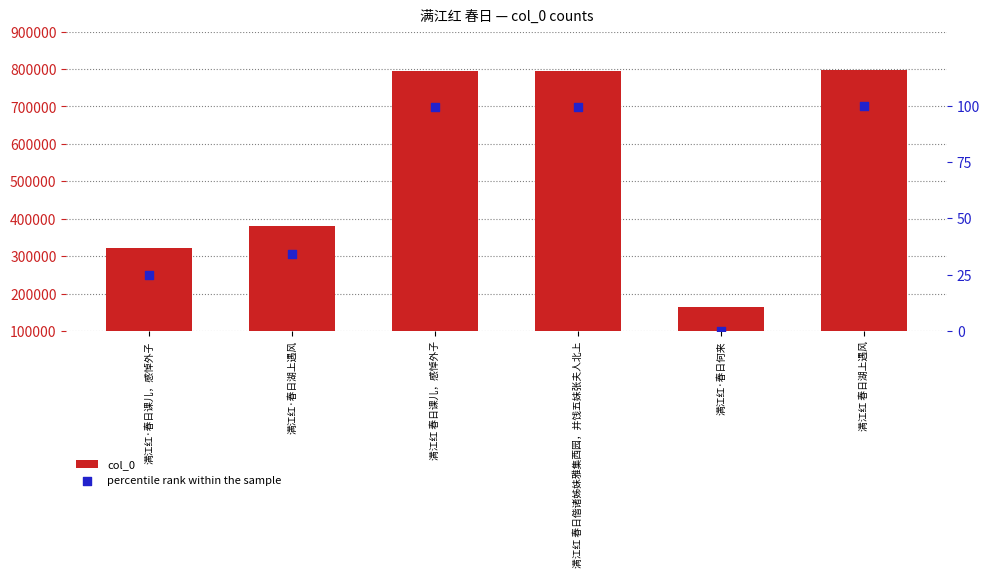

At how many categories does at least one series exceed 407049?

3